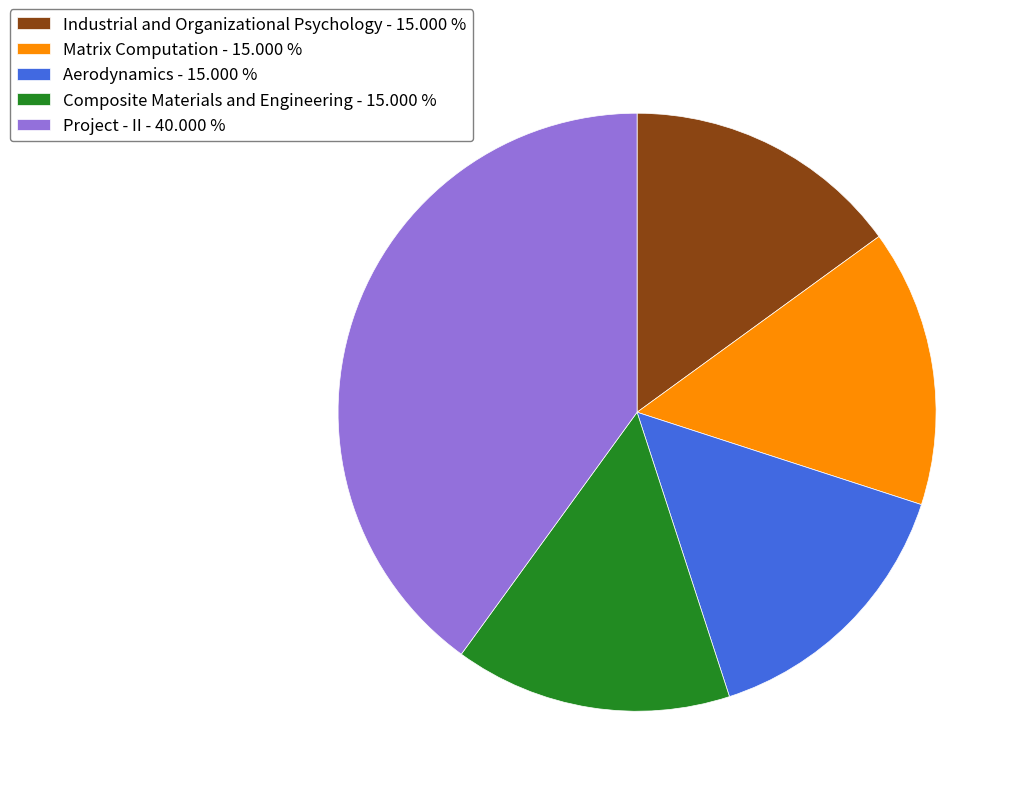

Does any single category account for the majority?

No